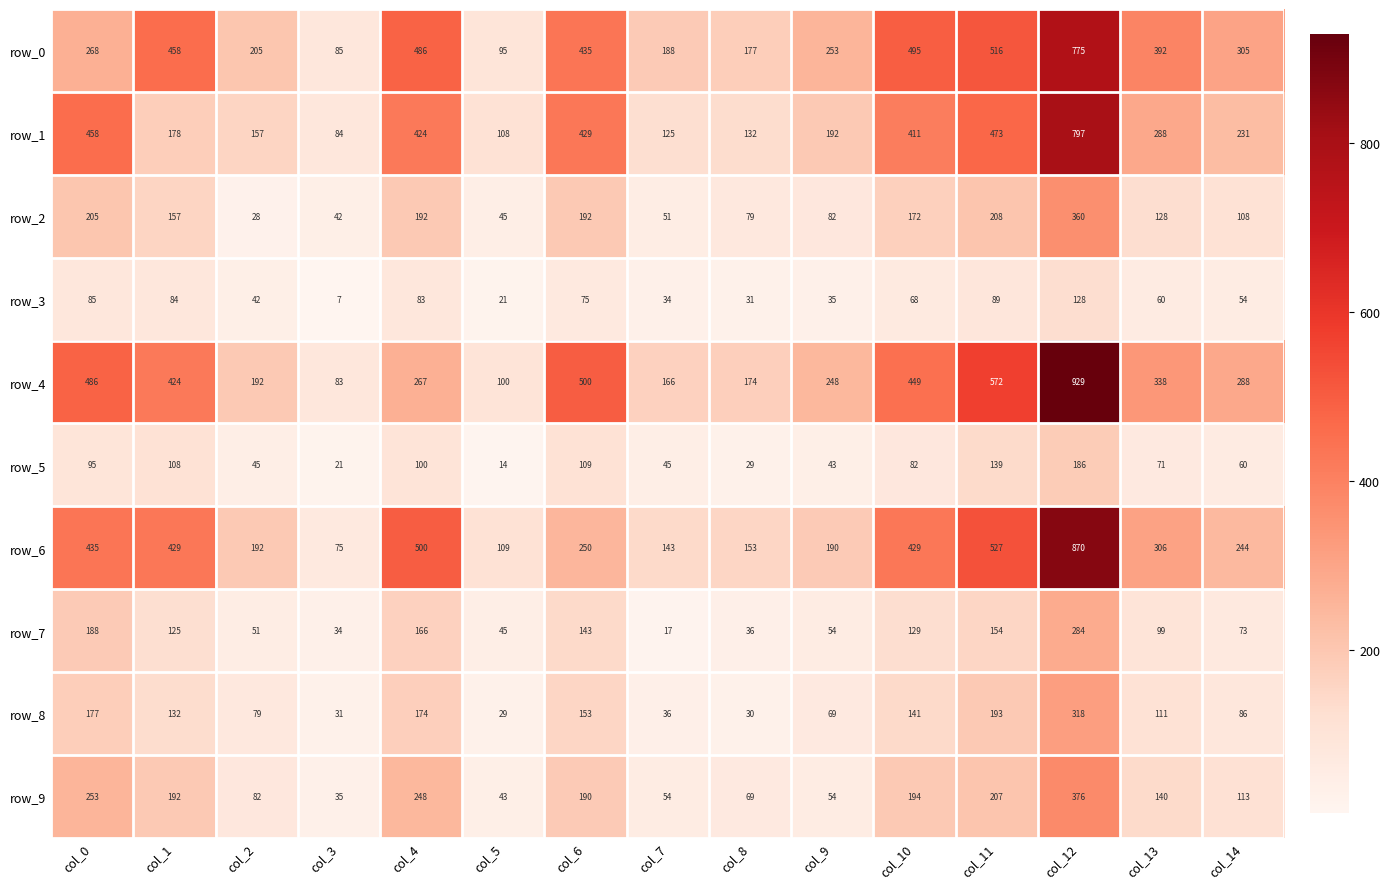

Which series changed the most between col_6 and col_14?

row_4